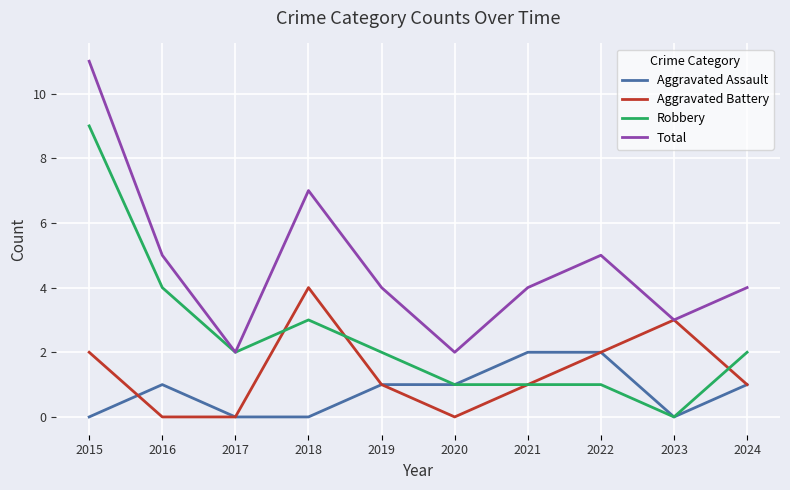

What are all the series names shown in the legend?

Aggravated Assault, Aggravated Battery, Robbery, Total